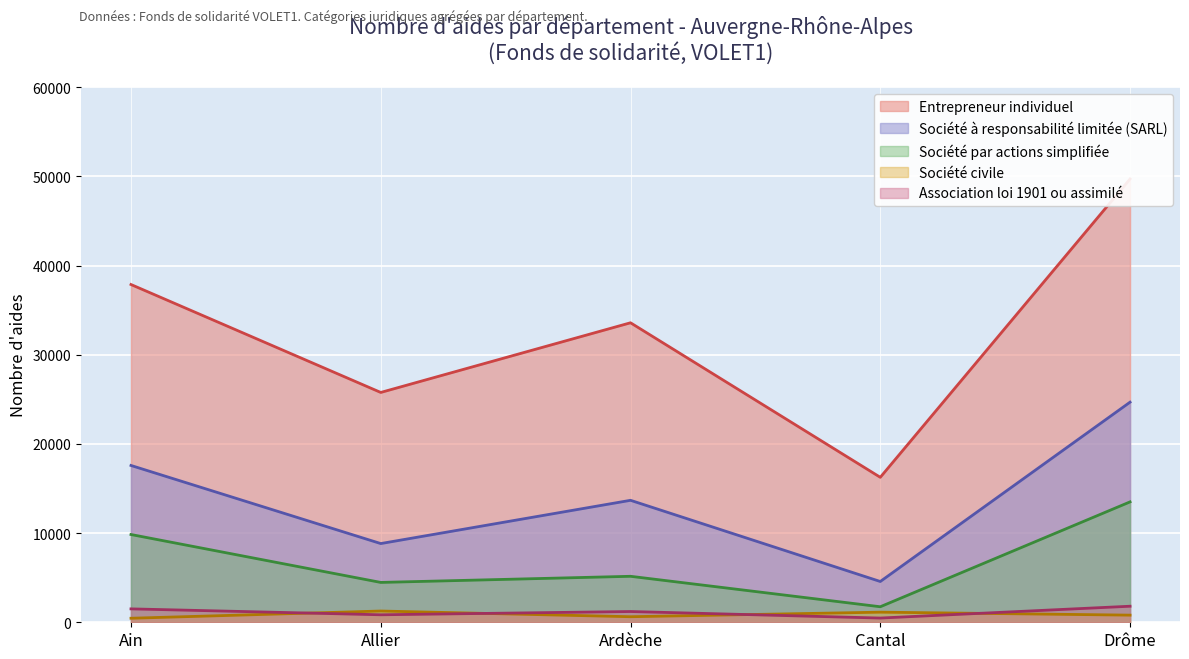

The value of Société par actions simplifiée at Ardèche is 8784. True or false?

False